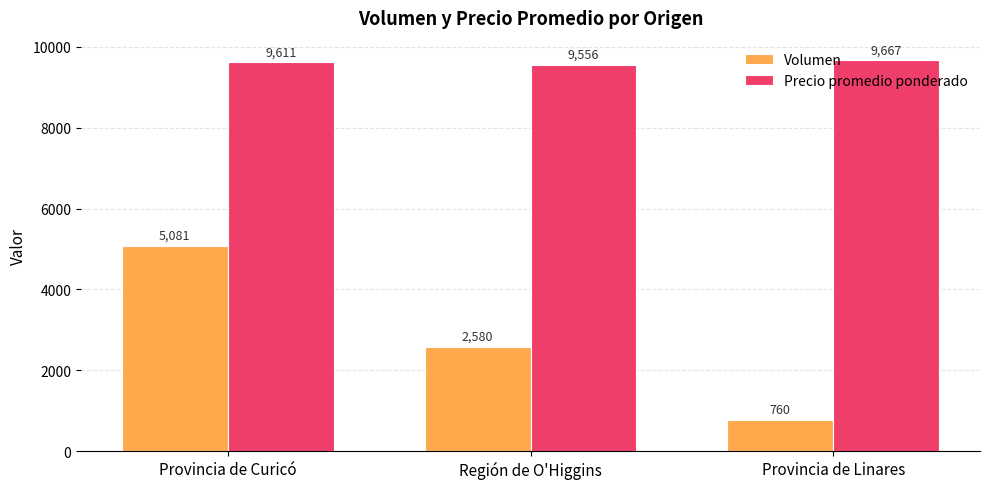

What are all the series names shown in the legend?

Volumen, Precio promedio ponderado